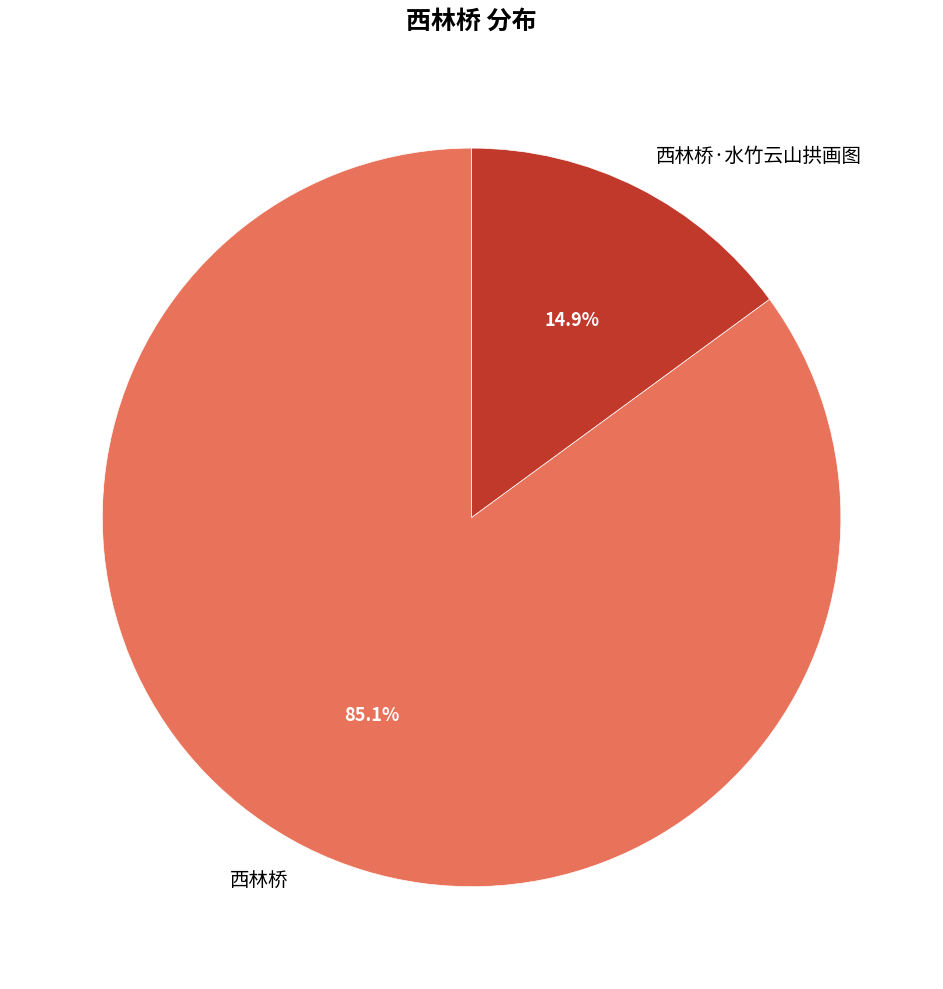

What percentage is the 西林桥·水竹云山拱画图 slice, to the nearest percent?

15%